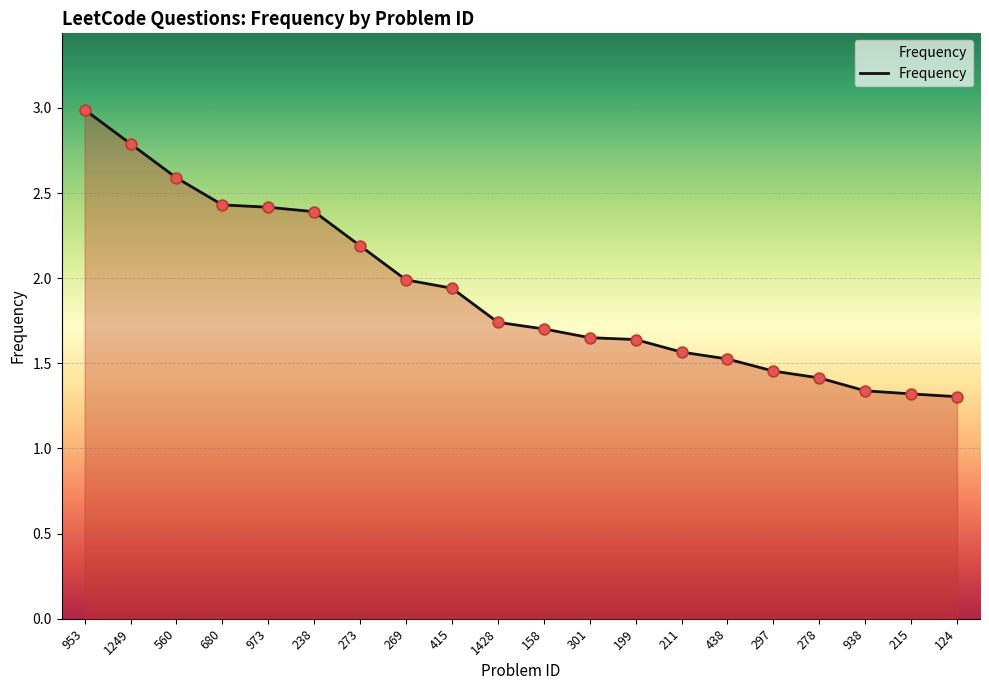

What is the change in value from 211 to 124?

-0.3